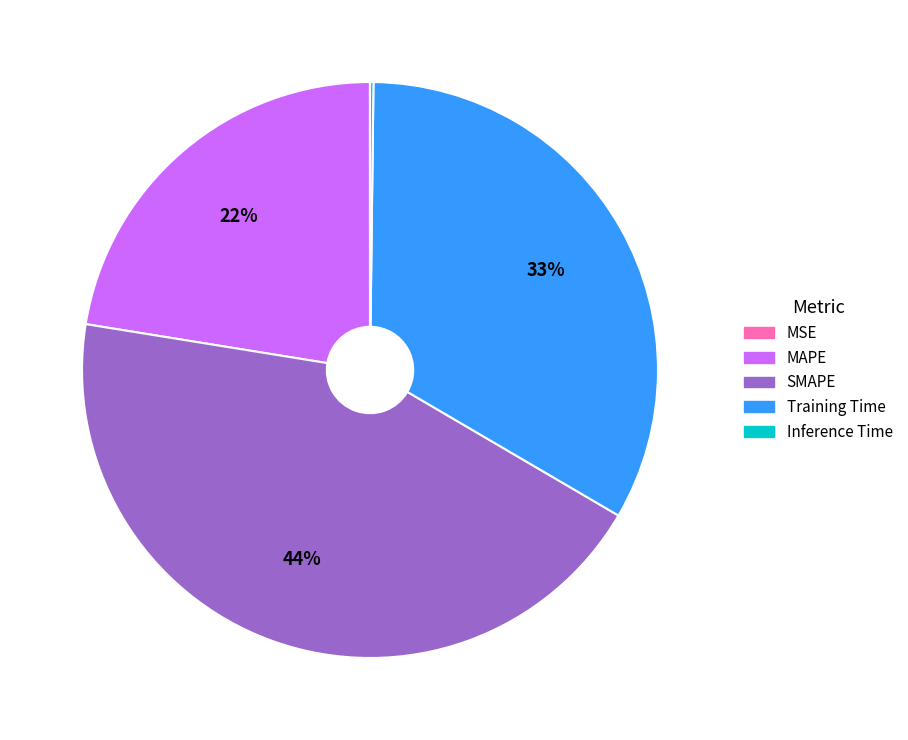

What is the ratio of the value at SMAPE to the value at Training Time?

1.3